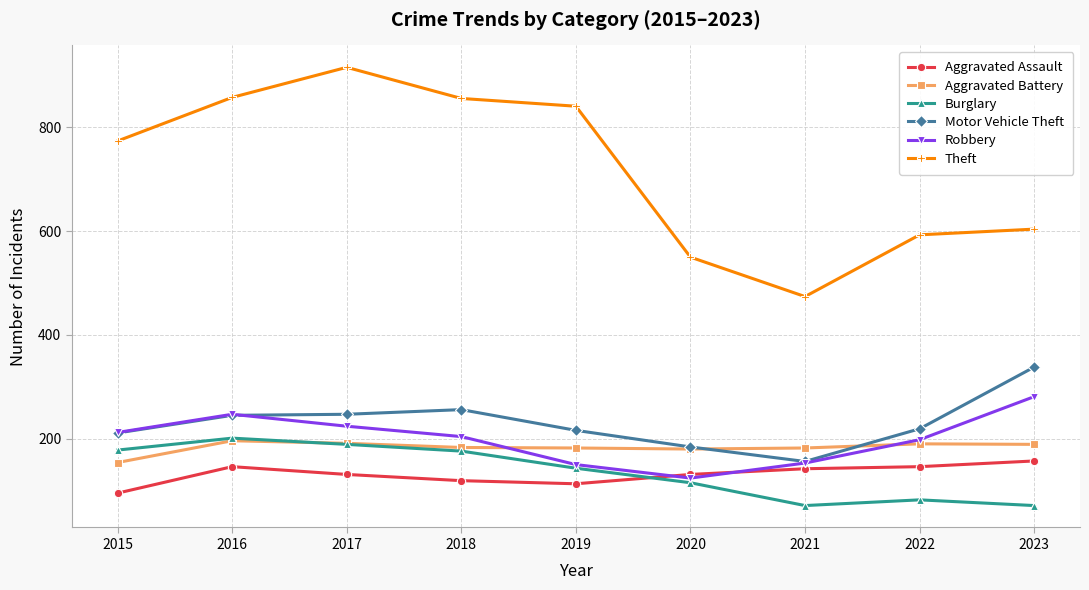

True or false: Burglary and Theft cross at least once.

False